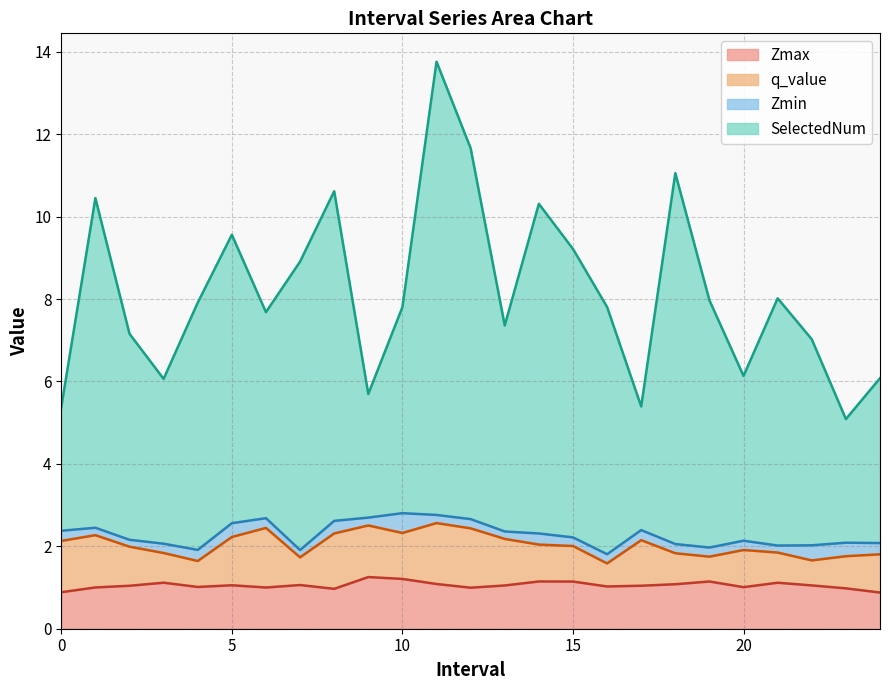

Is the value of Zmax at 0.0 greater than the value of SelectedNum at 21.0?

No